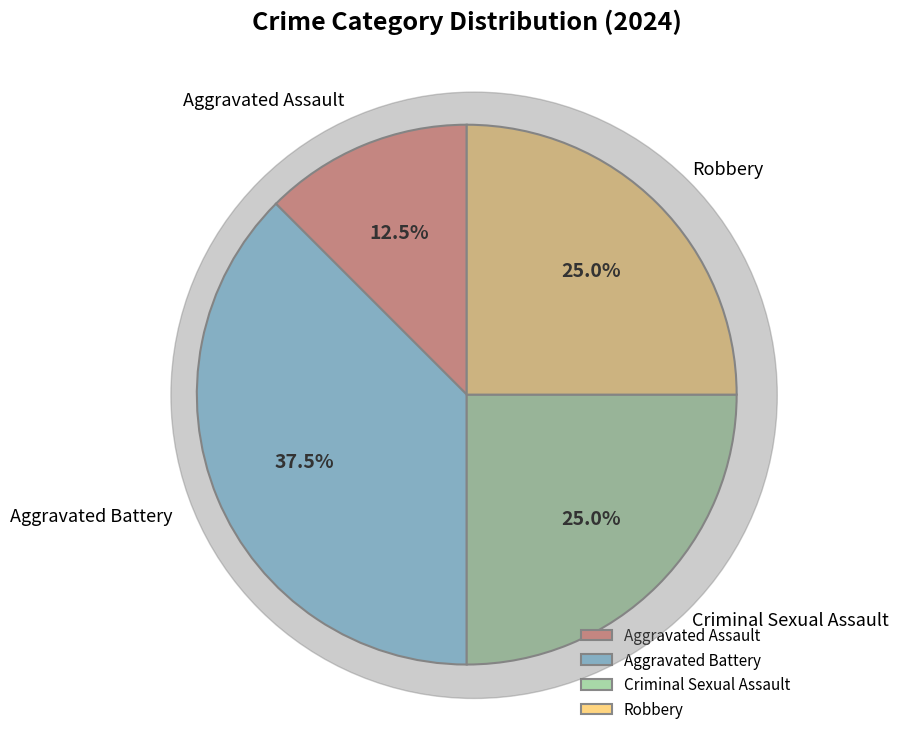

What is the total percentage of Criminal Sexual Assault and Aggravated Battery?

62.5%